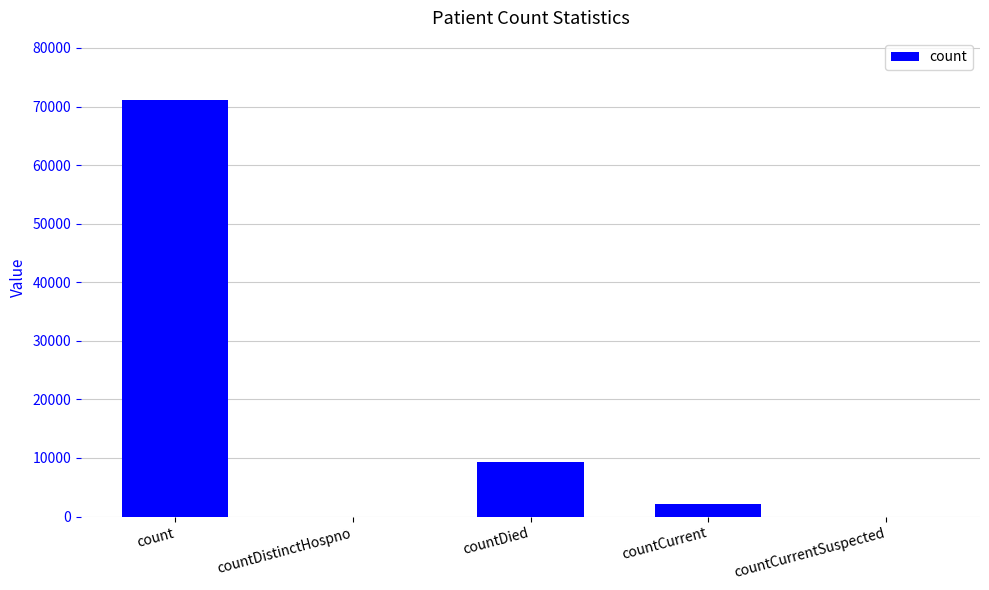

The value at countDistinctHospno is -29158. True or false?

False